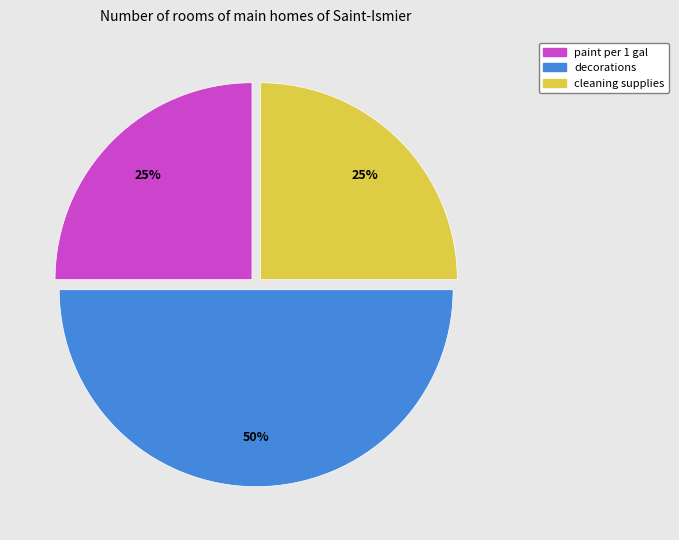

To the nearest percent, what percentage of the pie is paint per 1 gal?

25%